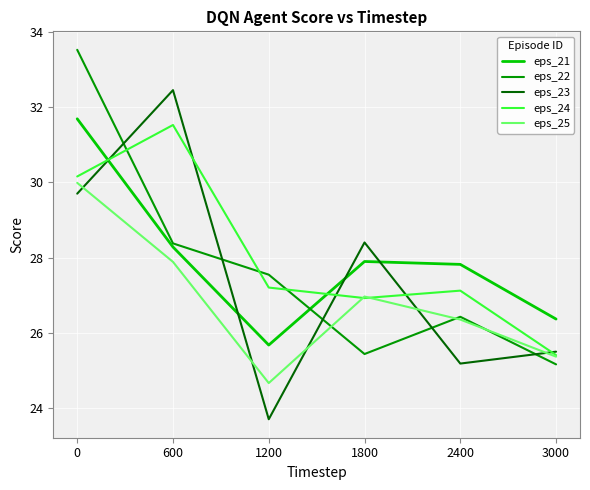

Reading left to right, list all the values displayed in this chart.

eps_21: 0=31.7	600=28.3	1200=25.7	1800=27.9	2400=27.8	3000=26.4
eps_22: 0=33.5	600=28.4	1200=27.5	1800=25.4	2400=26.4	3000=25.2
eps_23: 0=29.7	600=32.4	1200=23.7	1800=28.4	2400=25.2	3000=25.5
eps_24: 0=30.2	600=31.5	1200=27.2	1800=26.9	2400=27.1	3000=25.4
eps_25: 0=30.0	600=27.9	1200=24.7	1800=27.0	2400=26.4	3000=25.4